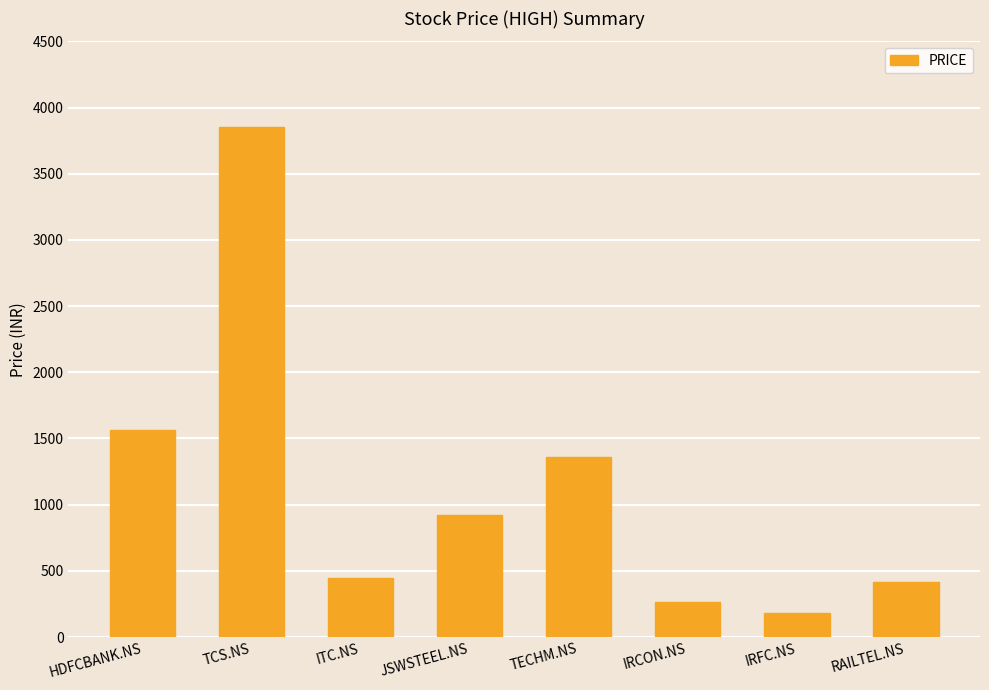

What is the change in value from ITC.NS to IRCON.NS?

-178